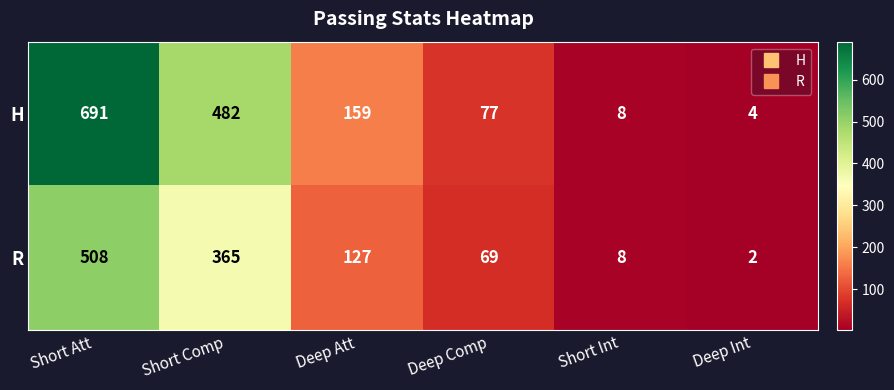

At how many categories does at least one series exceed 126?

3